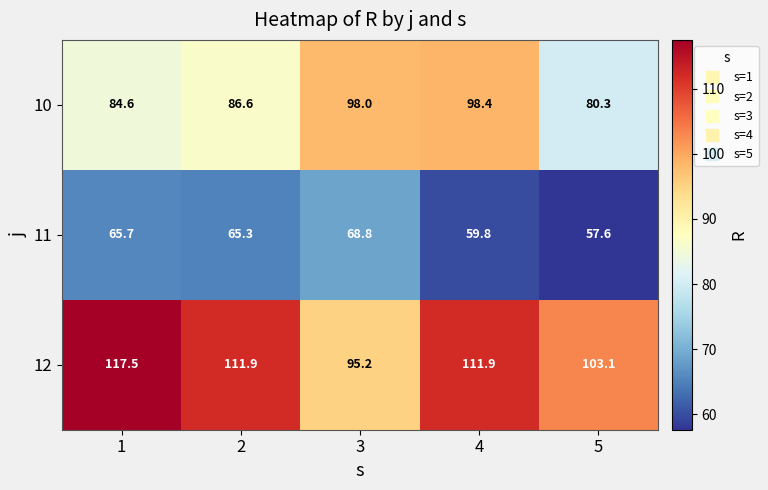

Between 1 and 4, which series saw the biggest shift?

10